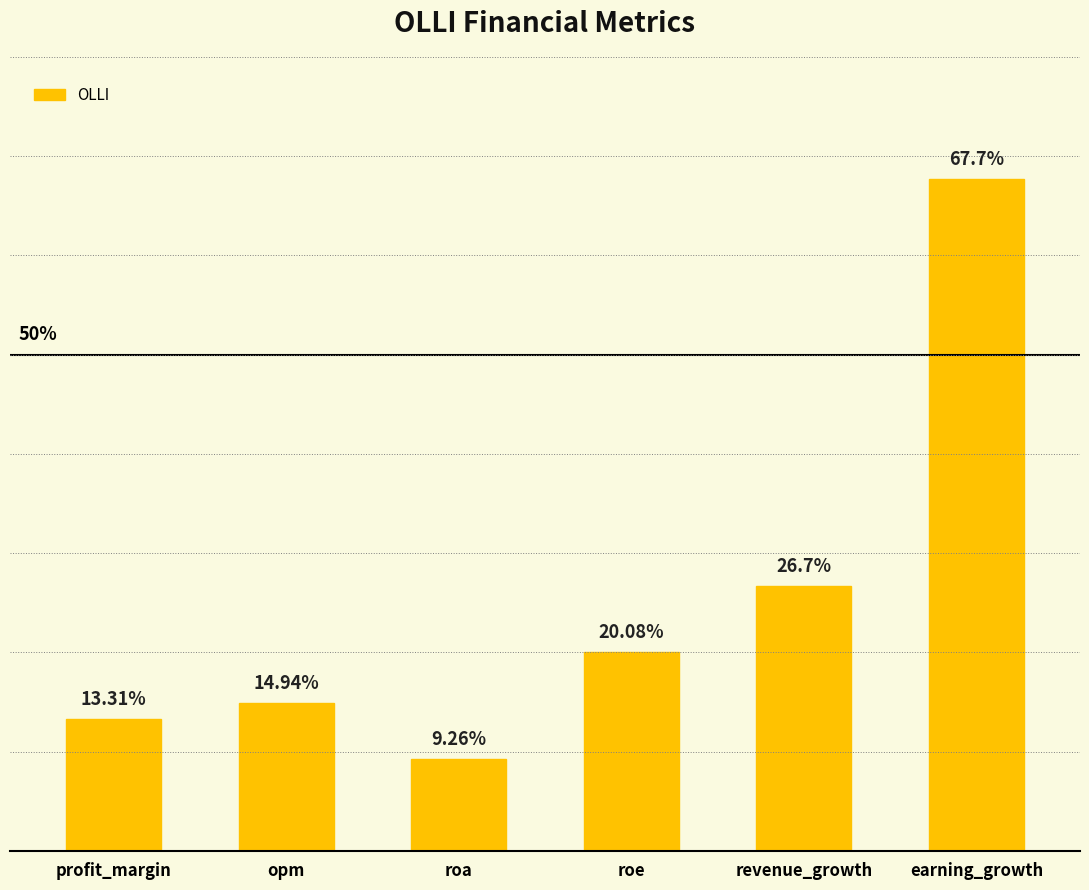

Which has a higher value, opm or earning_growth?

earning_growth